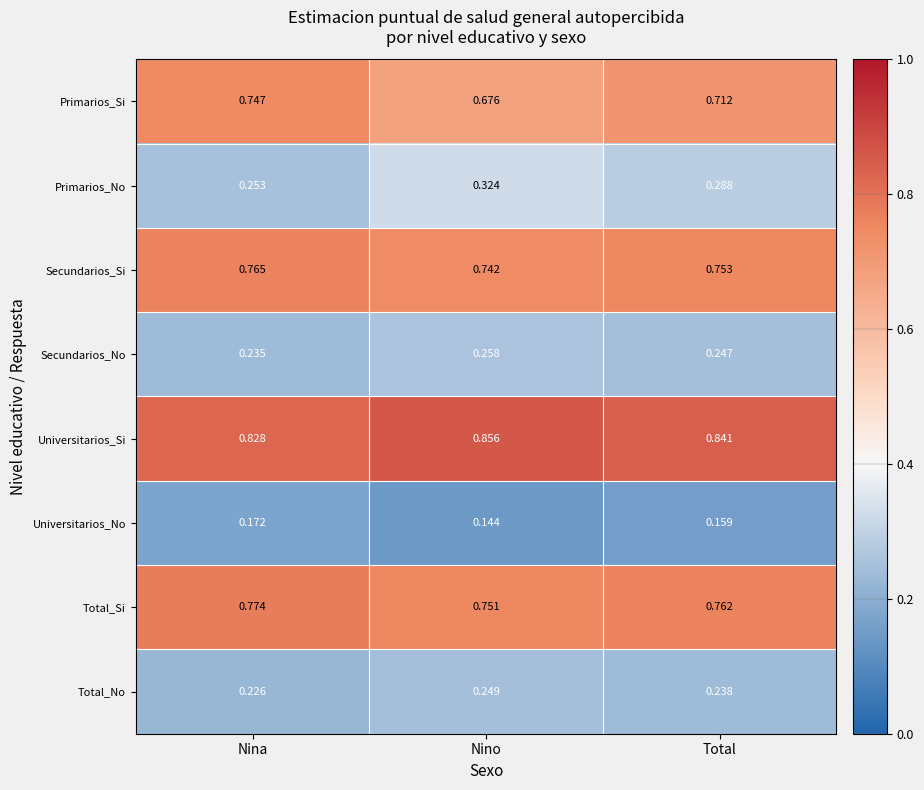

List the series in order of their peak value, highest first.

Universitarios_Si, Total_Si, Secundarios_Si, Primarios_Si, Primarios_No, Secundarios_No, Total_No, Universitarios_No